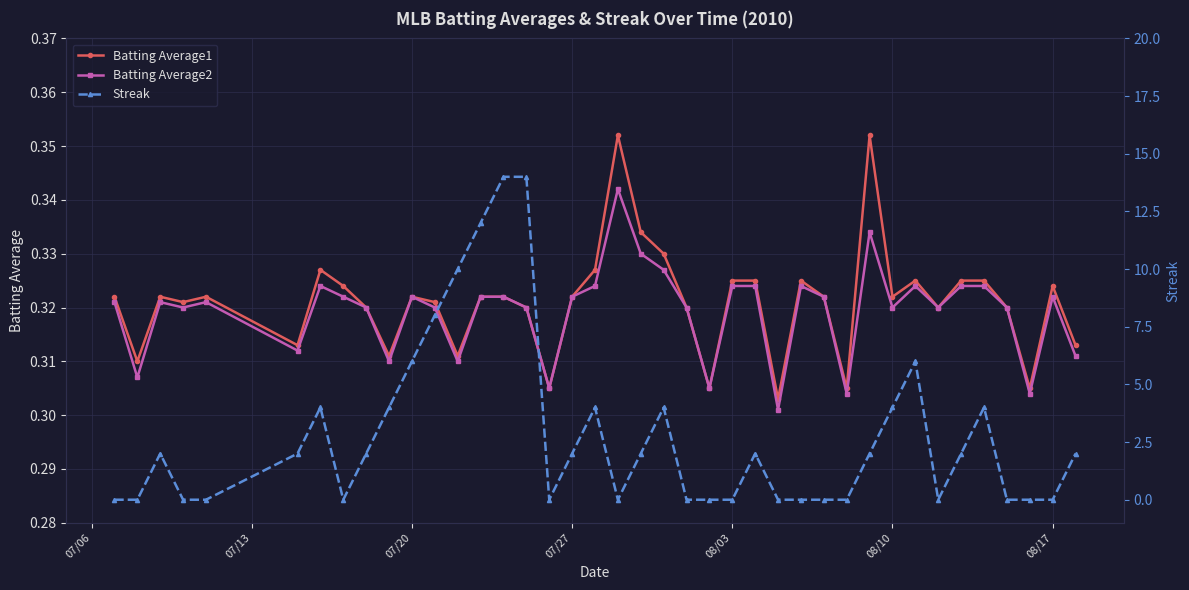

After their last crossing, which series has the higher values: Batting Average2 or Streak?

Streak